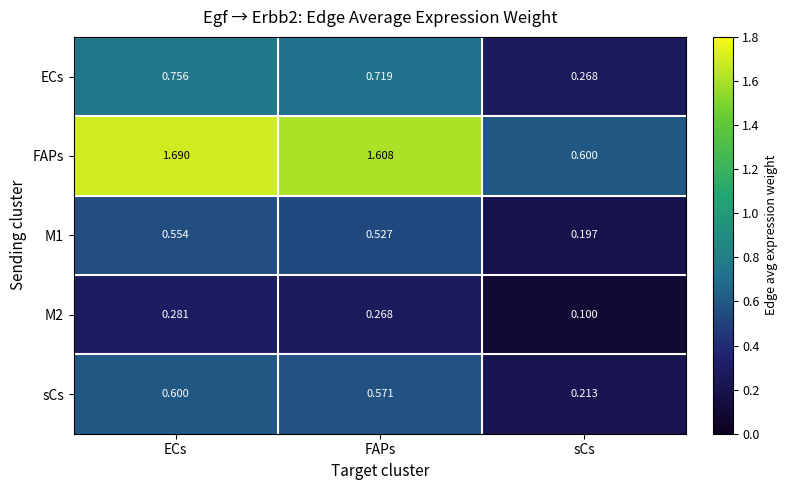

Is the value of ECs at FAPs greater than the value of FAPs at ECs?

No